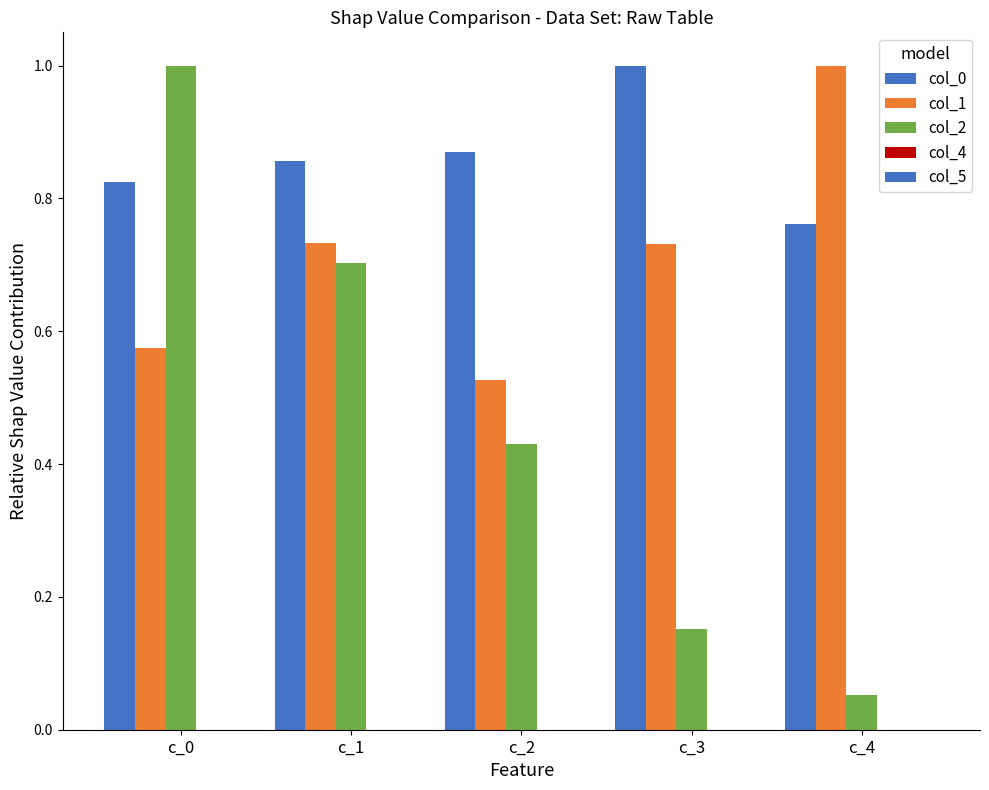

How many groups of bars are there?

5